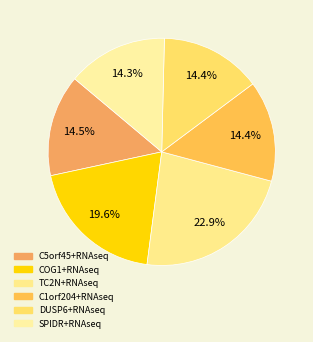

How many slices are in this pie chart?

6